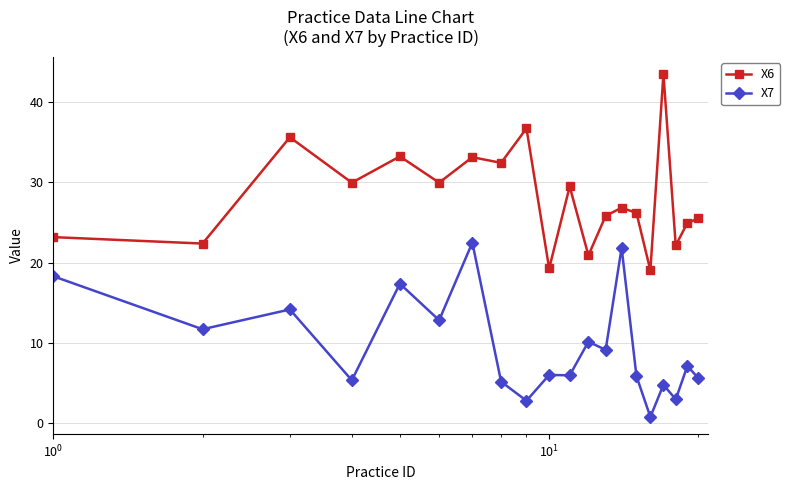

At how many categories does at least one series exceed 18?

20